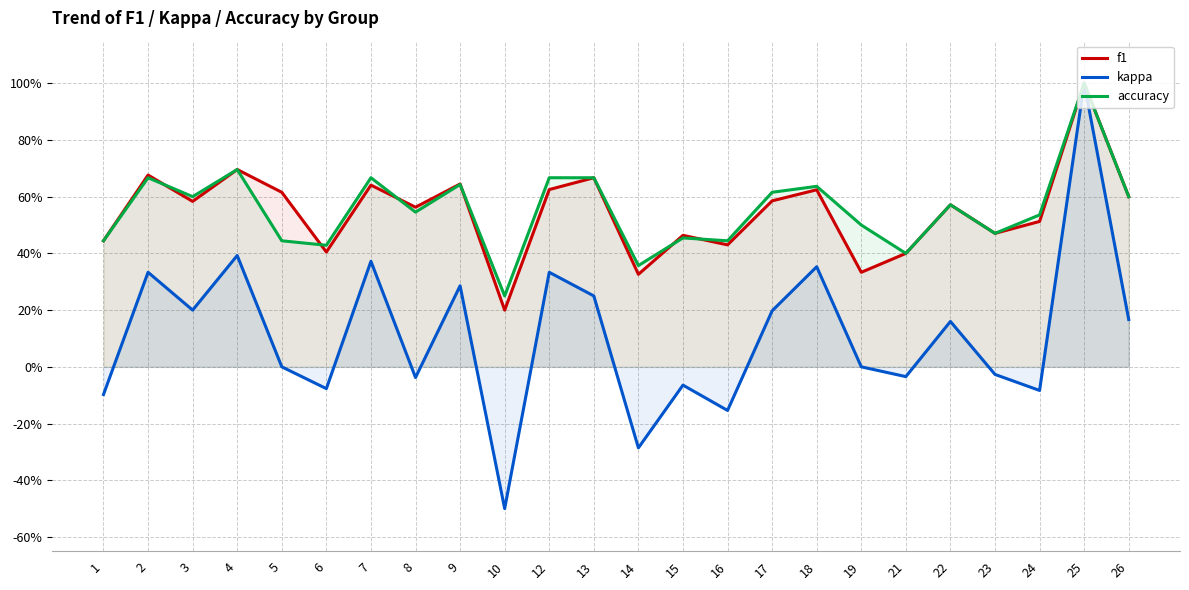

At which label does accuracy reach its peak?

25